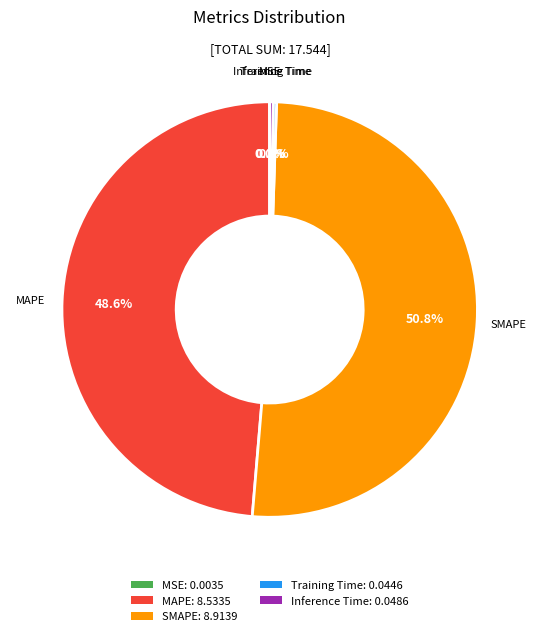

What percentage do SMAPE and MAPE together represent?

99.4%